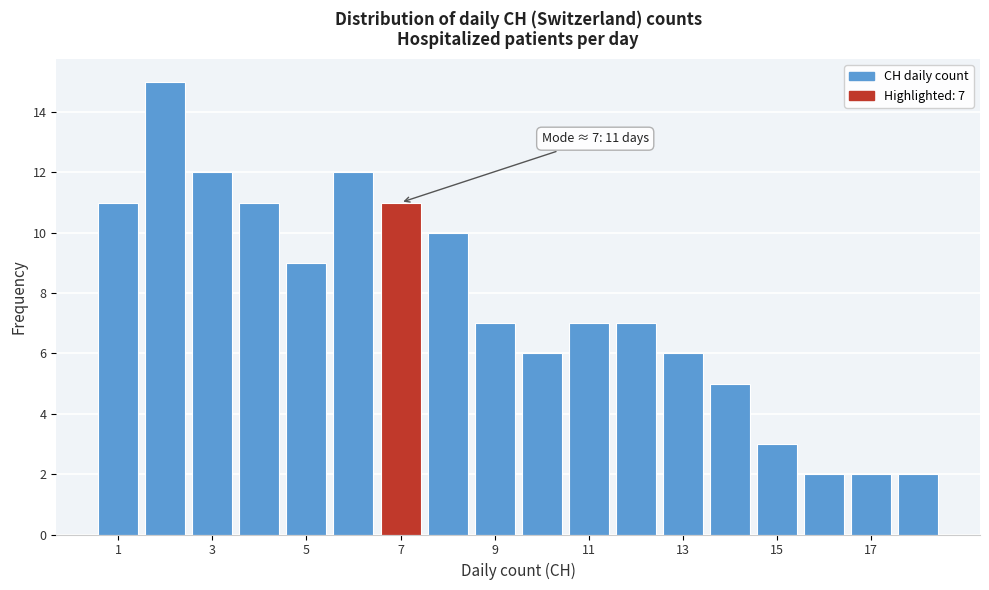

Over which range of the x-axis is the bar tallest?

1.5 to 2.5